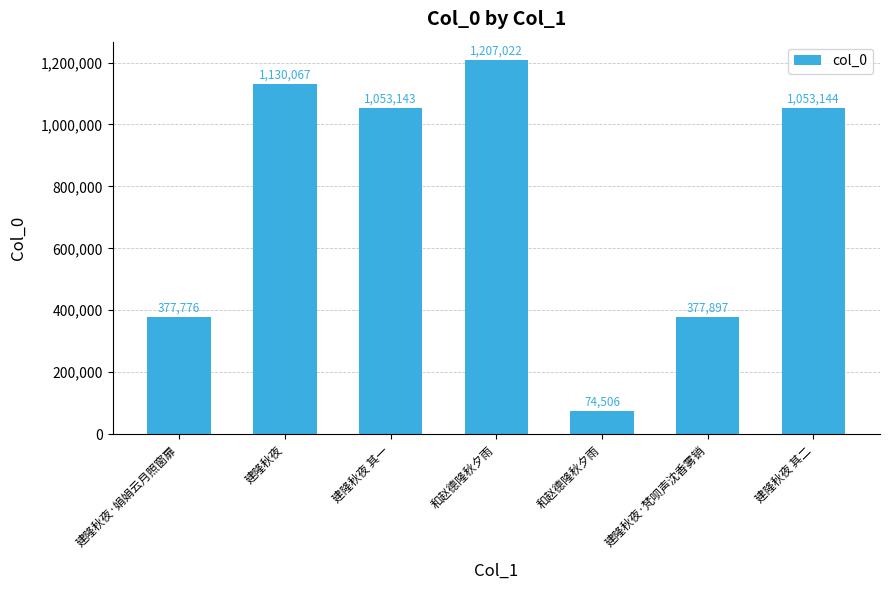

What is the average value?

753365